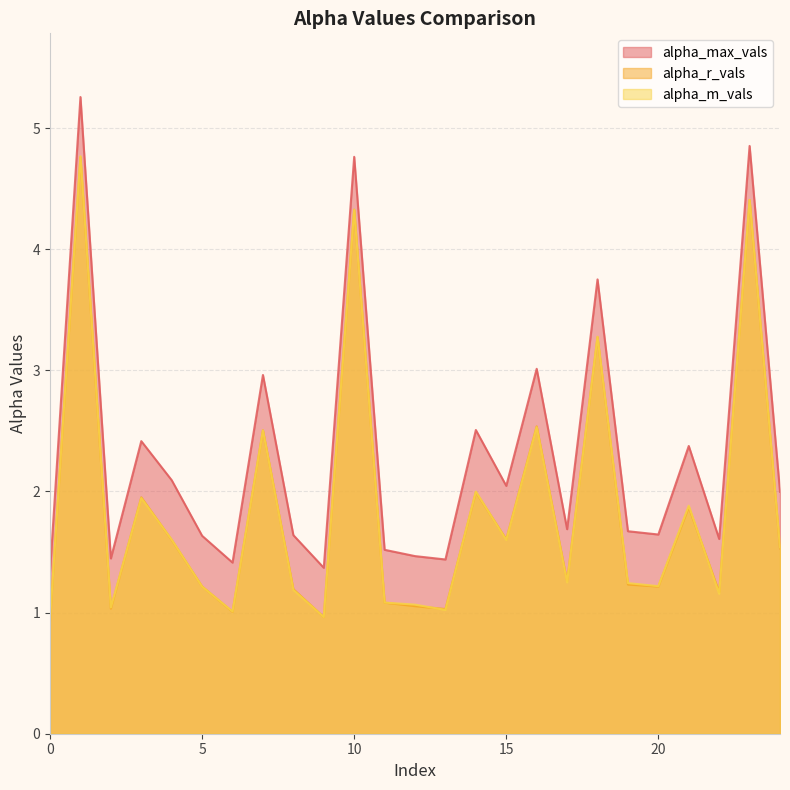

Is the value of alpha_max_vals at 10 greater than the value of alpha_r_vals at 21?

Yes